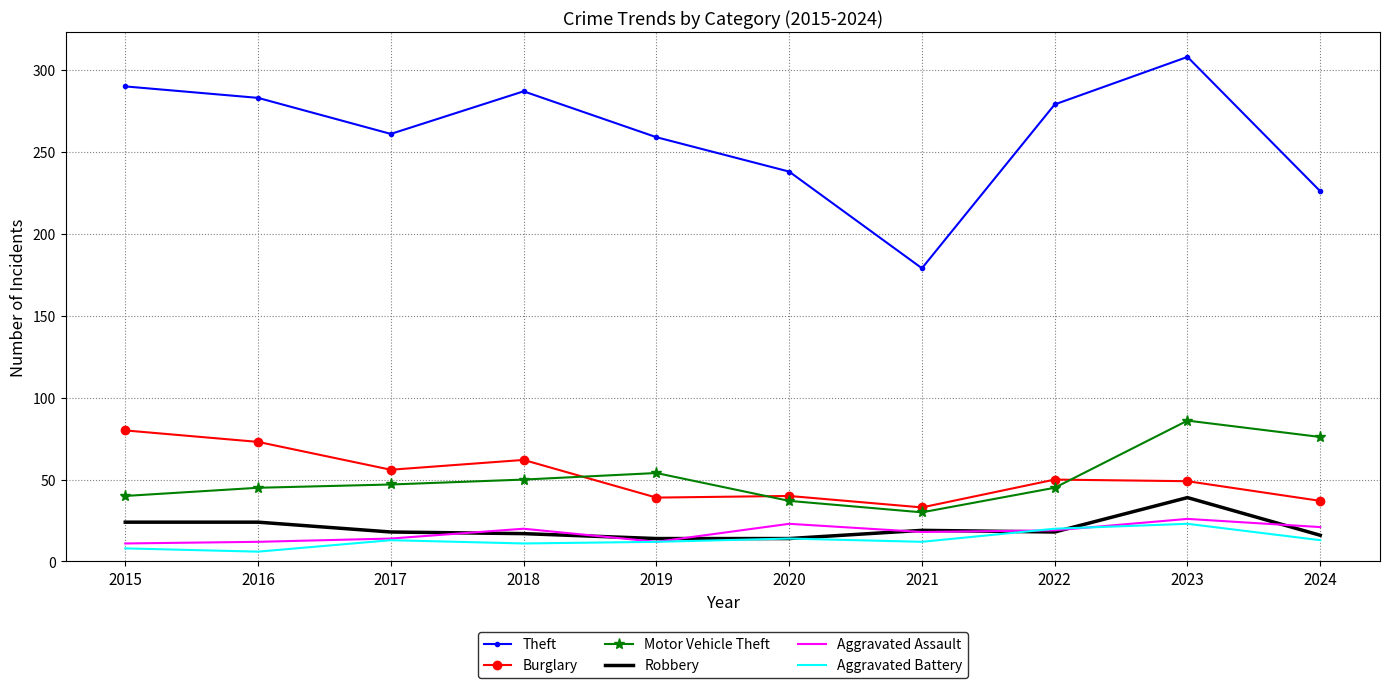

Which series has the largest total across all categories?

Theft